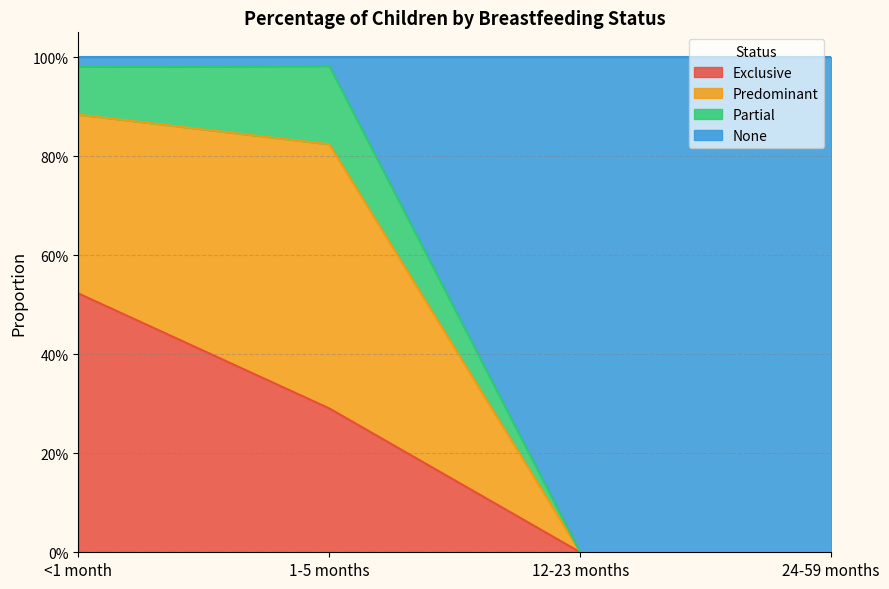

True or false: Exclusive has more than 0 points higher than both neighbors.

False